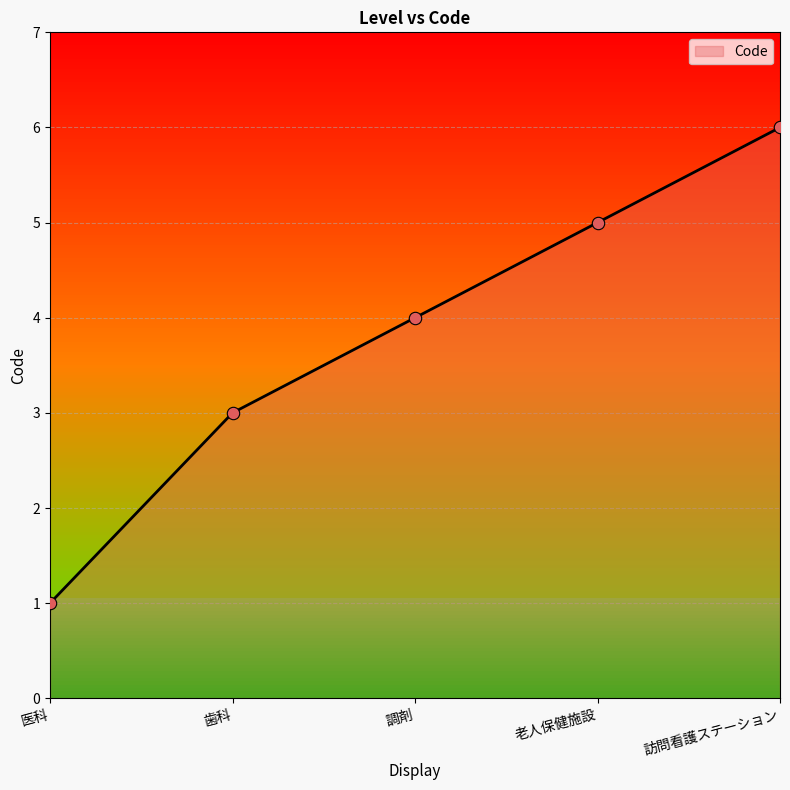

Approximately how many times larger is the value at 老人保健施設 compared to 医科?

5.0